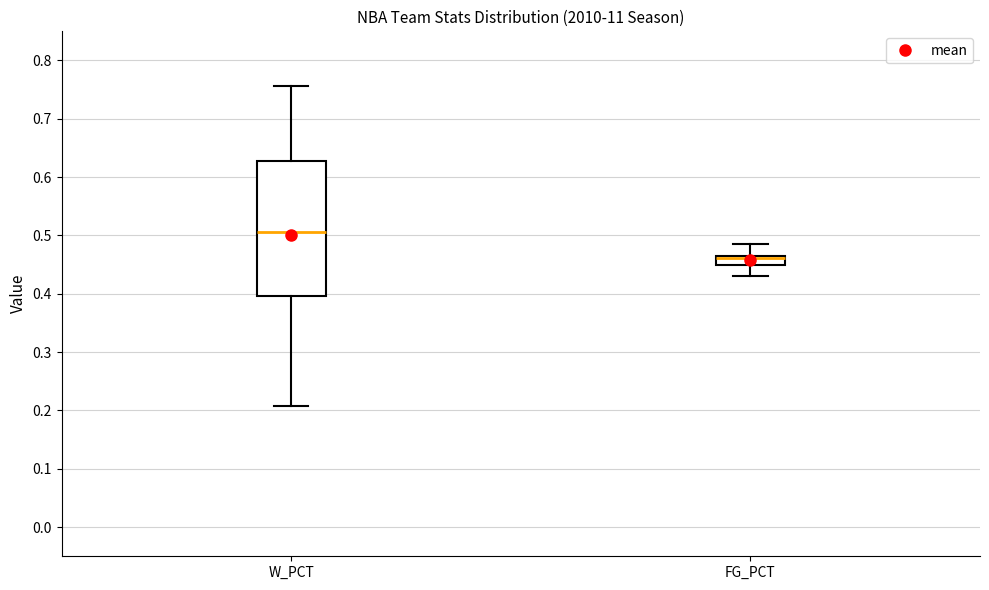

Where is the lower edge of the box for FG_PCT on the y-axis? The values are not printed on the chart, so give them approximately, as read against the axis.

0.45